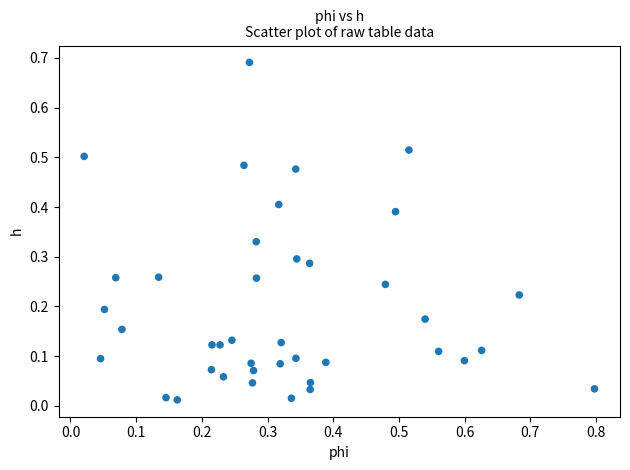

What is the range of X values (max minus min)?

0.8